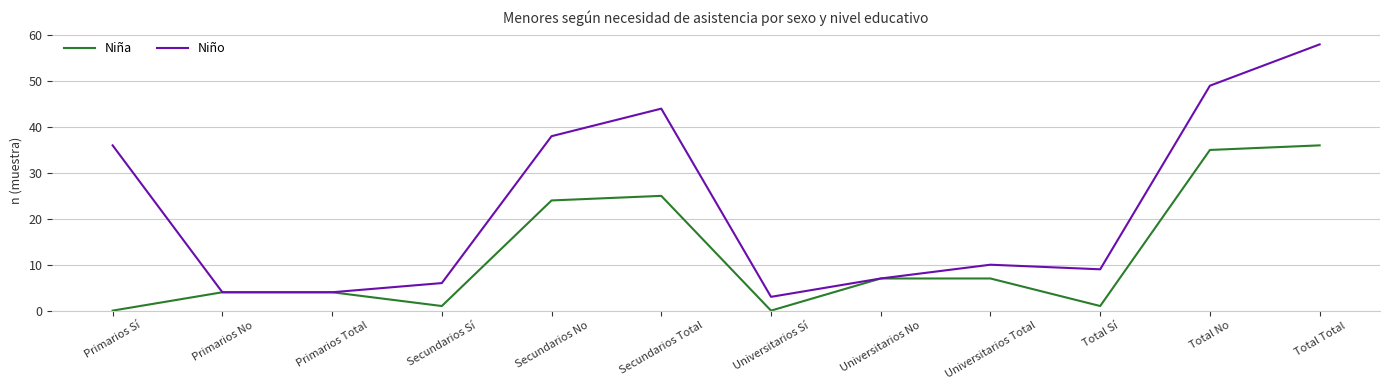

Does the chart display data point markers on the line(s)?

No